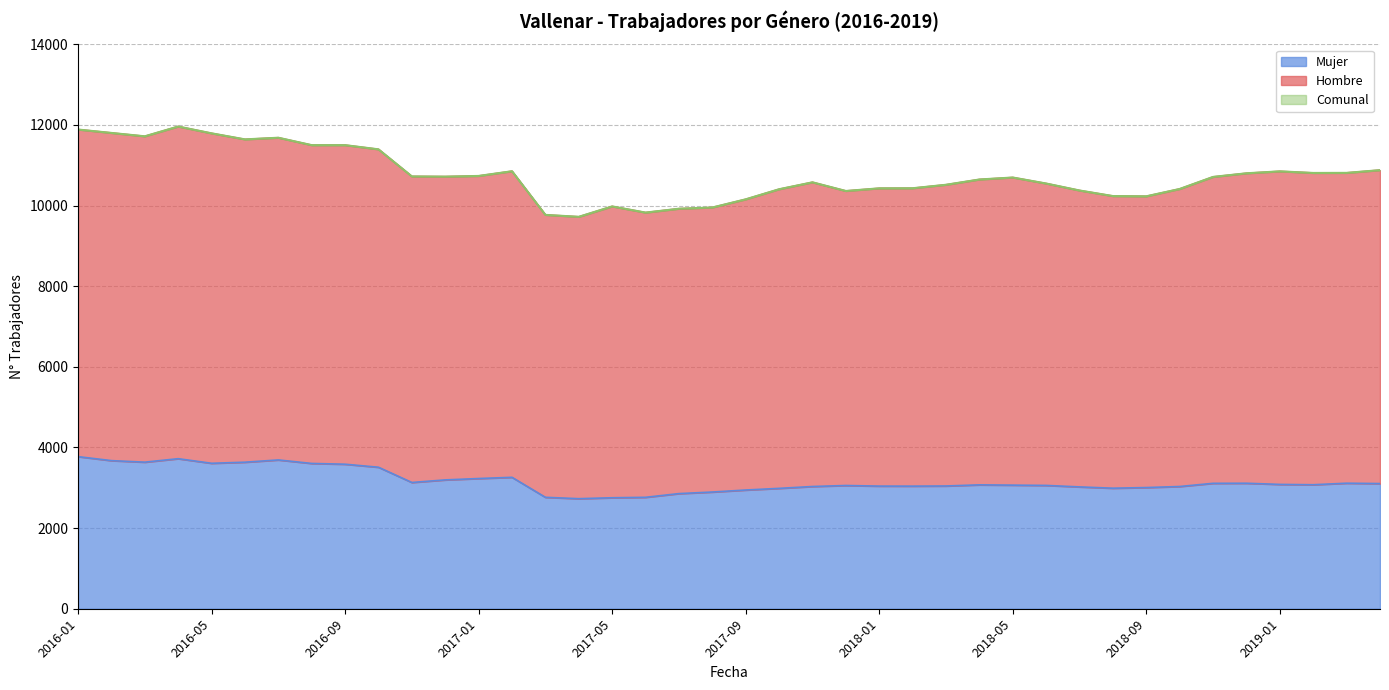

True or false: Comunal and Mujer intersect in this chart.

False